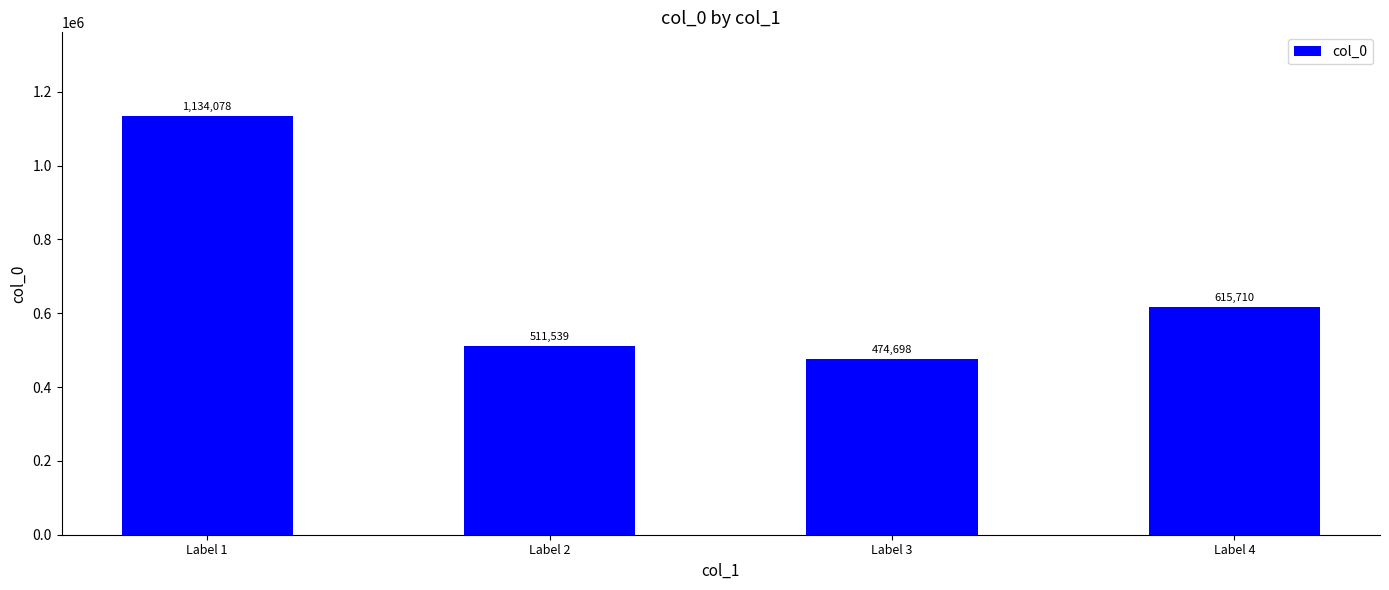

Reading left to right, list all the values displayed in this chart.

1134078	511539	474698	615710